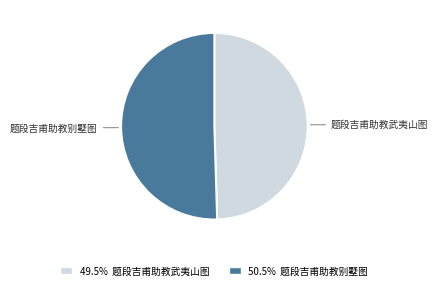

Which slice is the smallest?

题段吉甫助教武夷山图